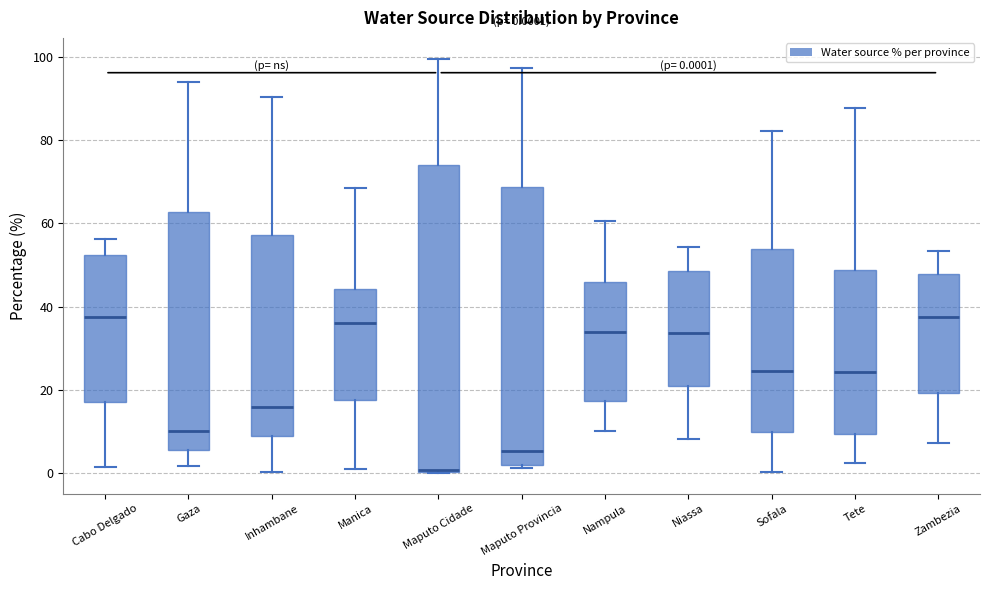

Which box has the lowest median line?

Maputo Cidade